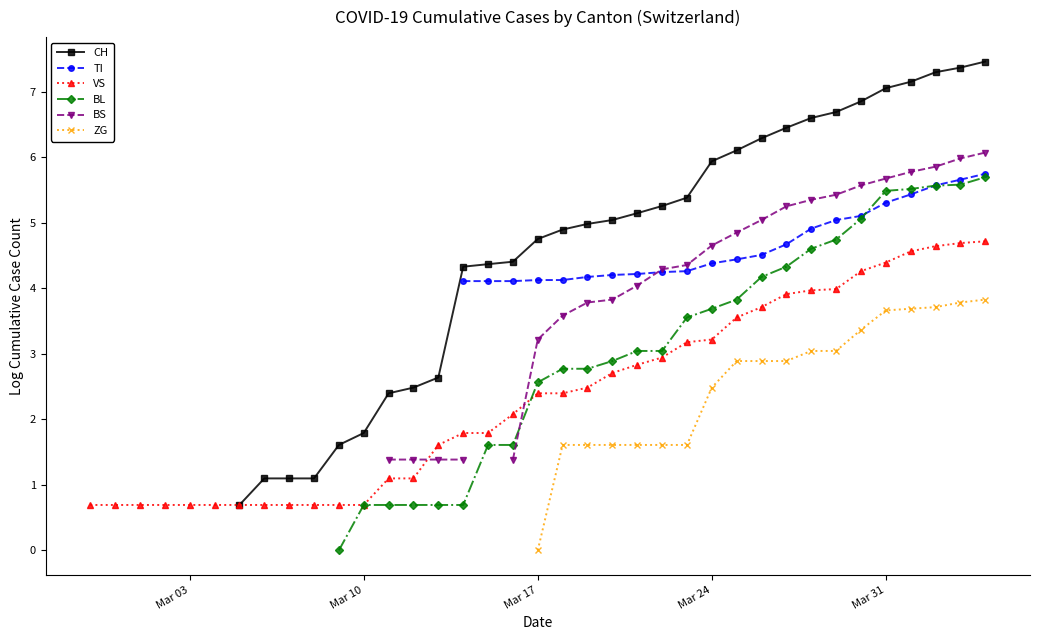

What is the label of the 2nd point from the left?

Mar 10